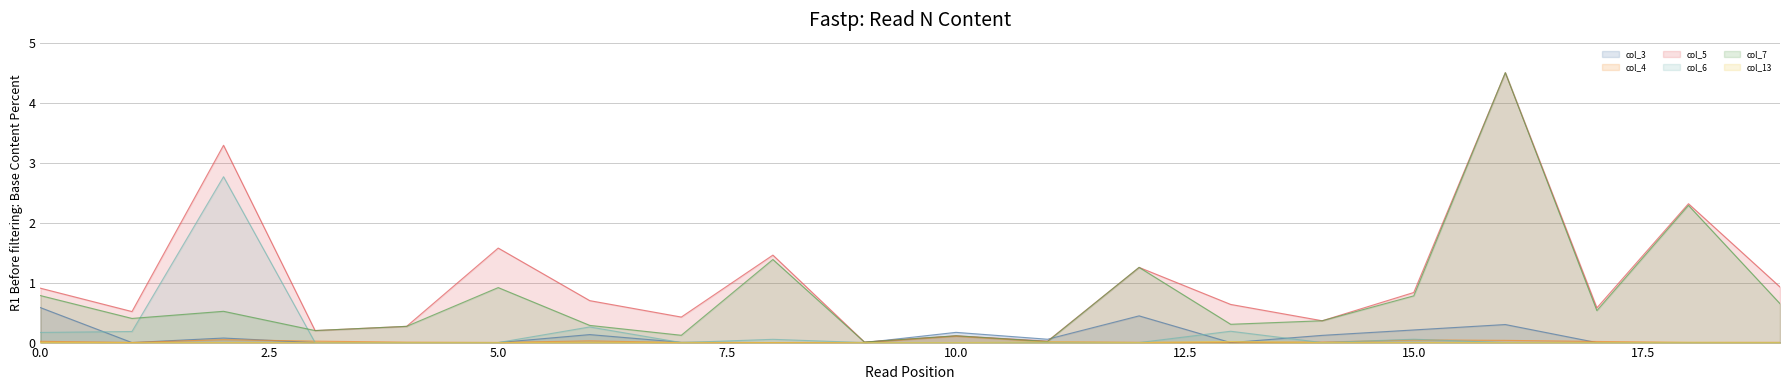

How many interior local peaks does the col_5 series have?

7